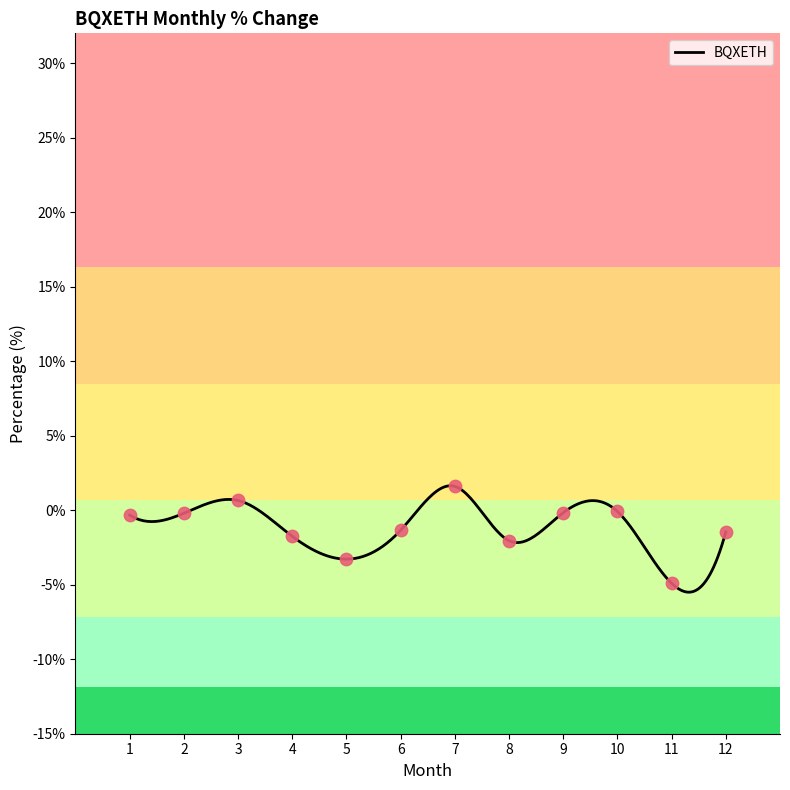

What is the change in value from 9 to 12?

-1.3